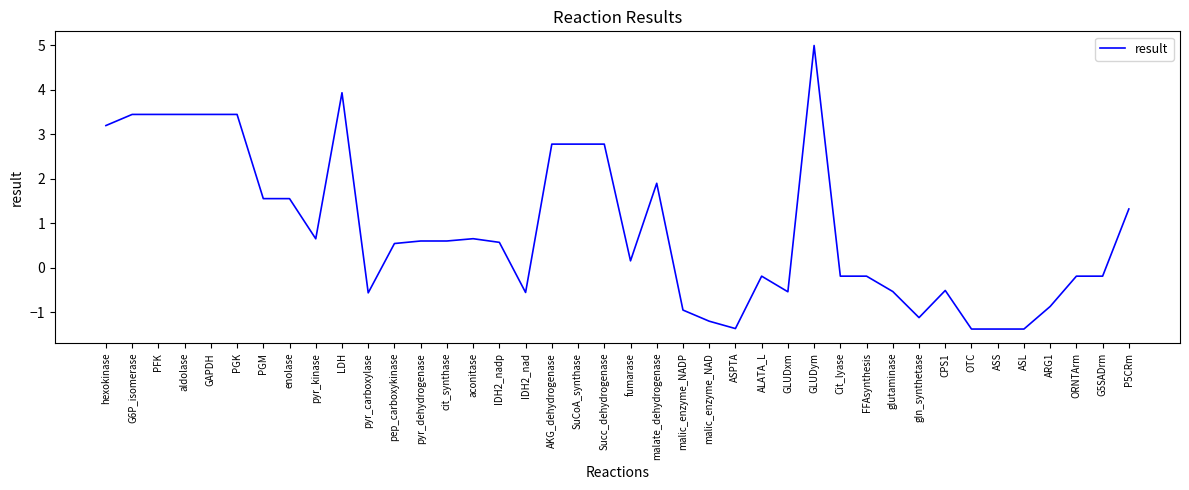

What is the change in value from cit_synthase to ASL?

-2.0